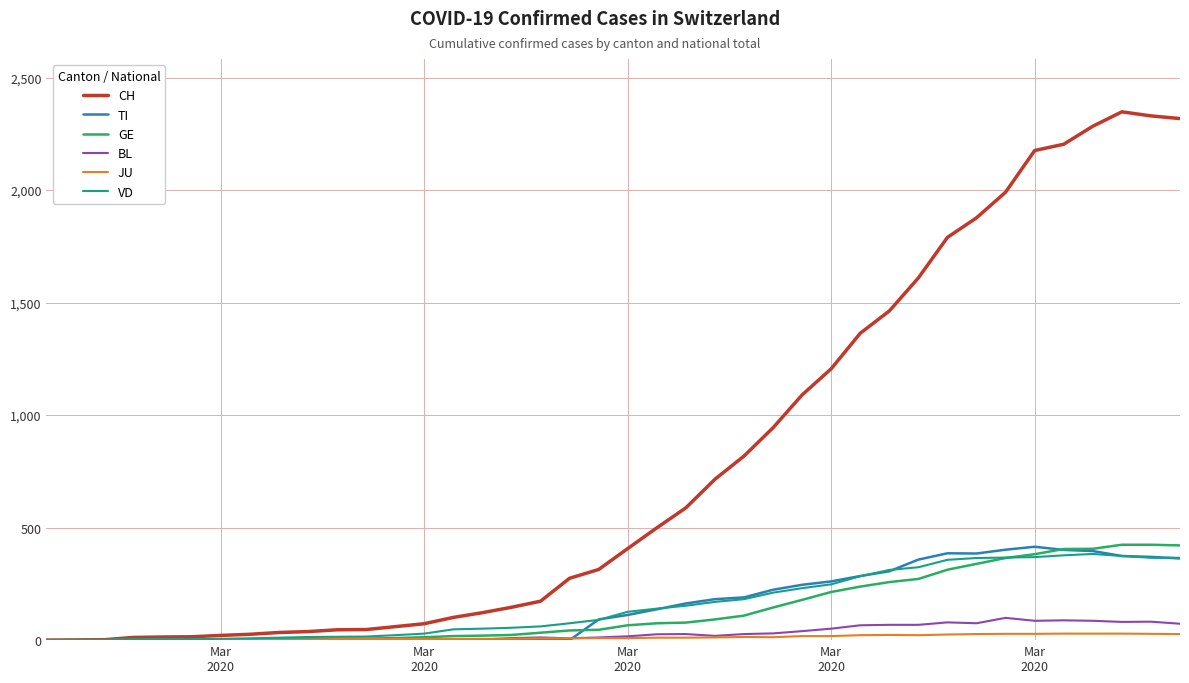

Which series has the largest range (max minus min)?

CH